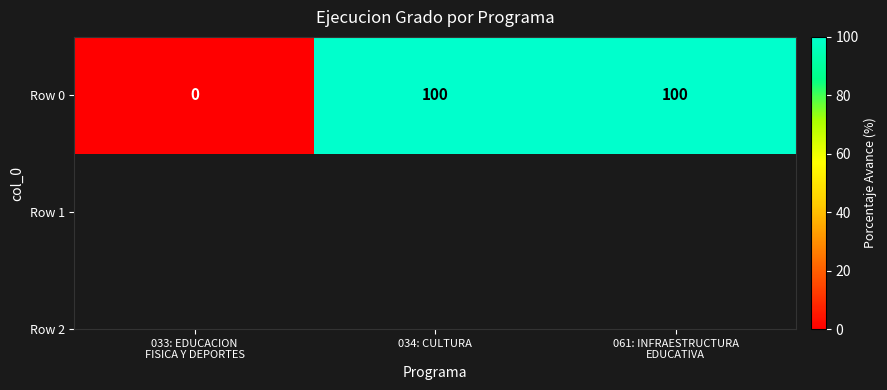

The value at 061: INFRAESTRUCTURA
EDUCATIVA is 56. True or false?

False